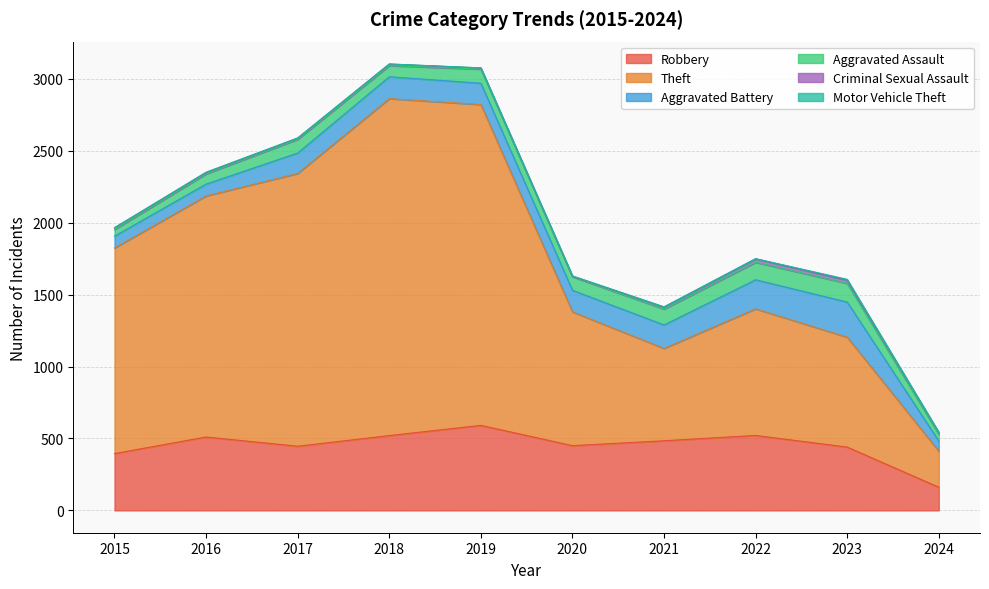

At which category is the sum across all series the highest?

2018